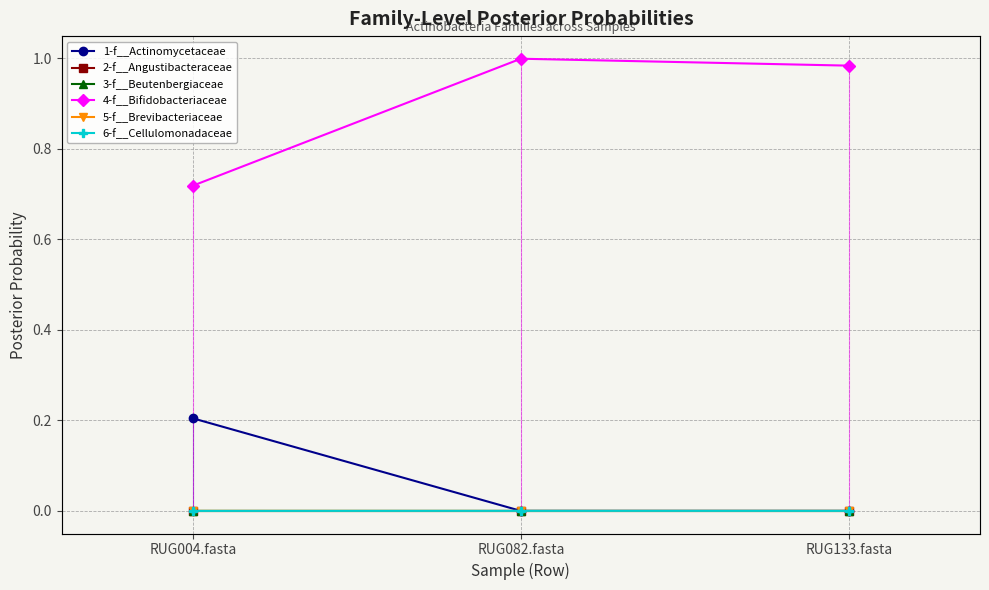

What are all the series names shown in the legend?

1-f__Actinomycetaceae, 2-f__Angustibacteraceae, 3-f__Beutenbergiaceae, 4-f__Bifidobacteriaceae, 5-f__Brevibacteriaceae, 6-f__Cellulomonadaceae